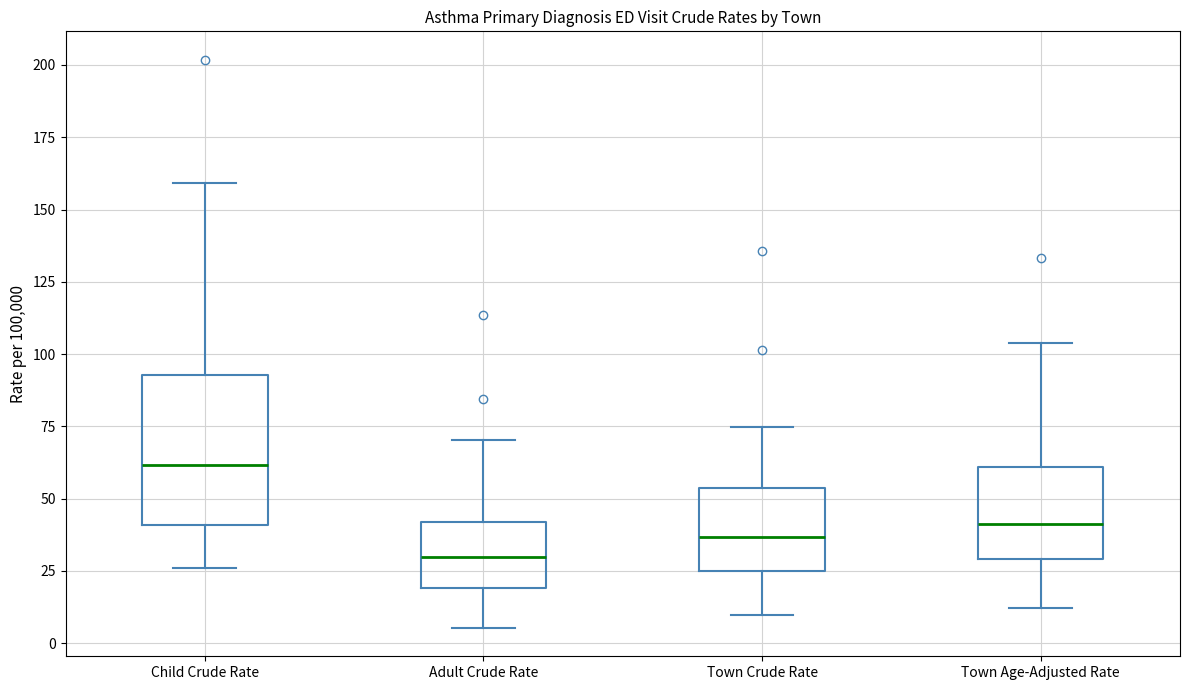

Which box's median line is the lowest?

Adult Crude Rate